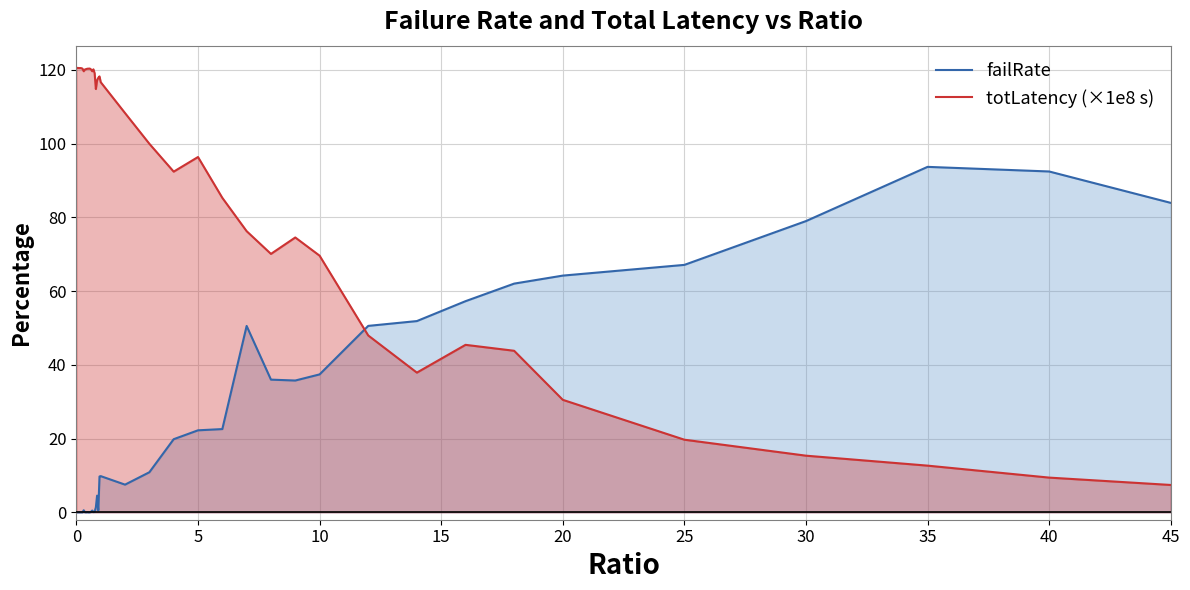

Rank the series by their maximum value, from lowest to highest.

failRate, totLatency (×1e8 s)